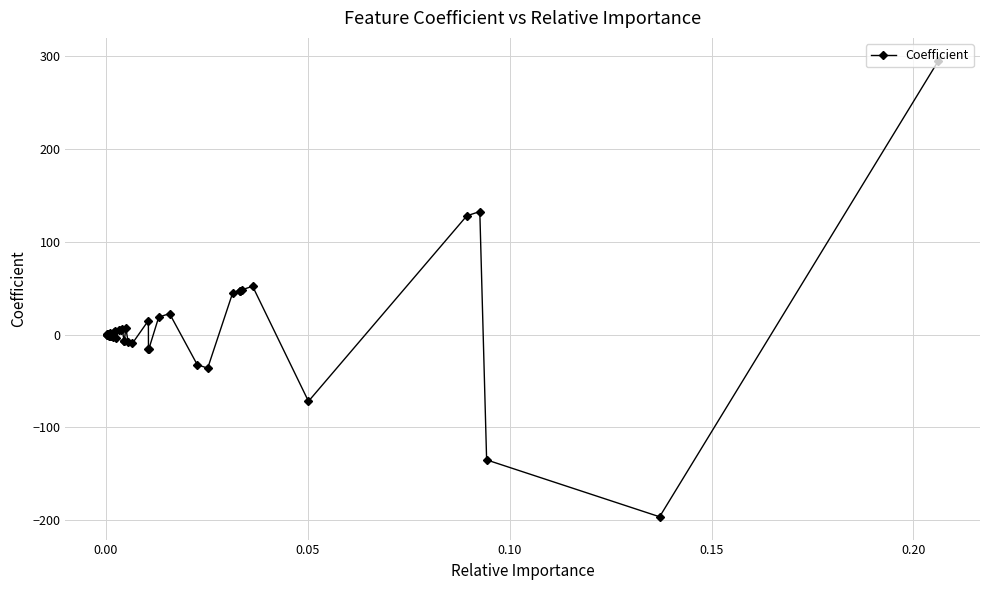

What is the maximum value shown in the chart?

295.3